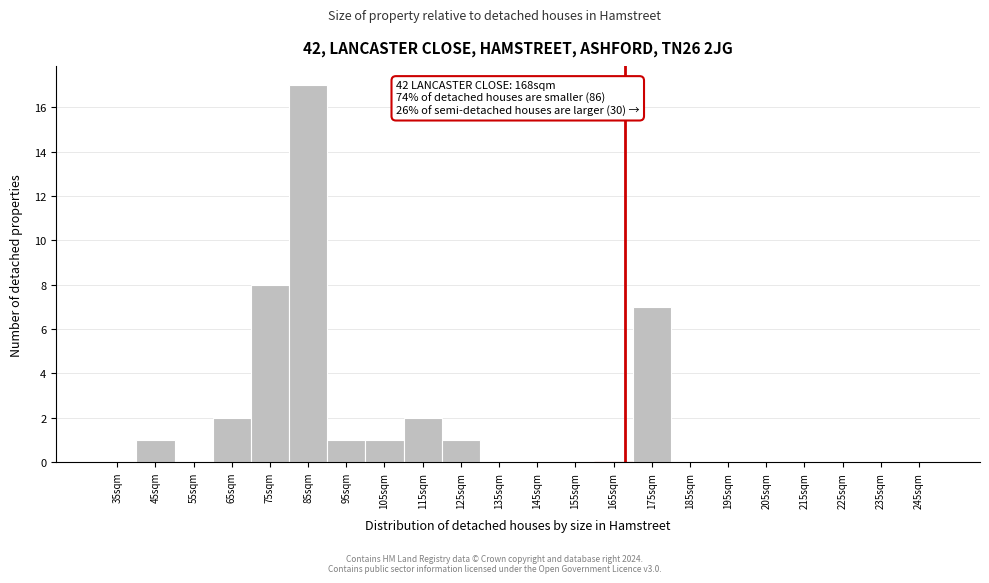

Reading right to left, transcribe all the data shown in this chart.

245sqm=0	235sqm=0	225sqm=0	215sqm=0	205sqm=0	195sqm=0	185sqm=0	175sqm=7	165sqm=0	155sqm=0	145sqm=0	135sqm=0	125sqm=1	115sqm=2	105sqm=1	95sqm=1	85sqm=17	75sqm=8	65sqm=2	55sqm=0	45sqm=1	35sqm=0